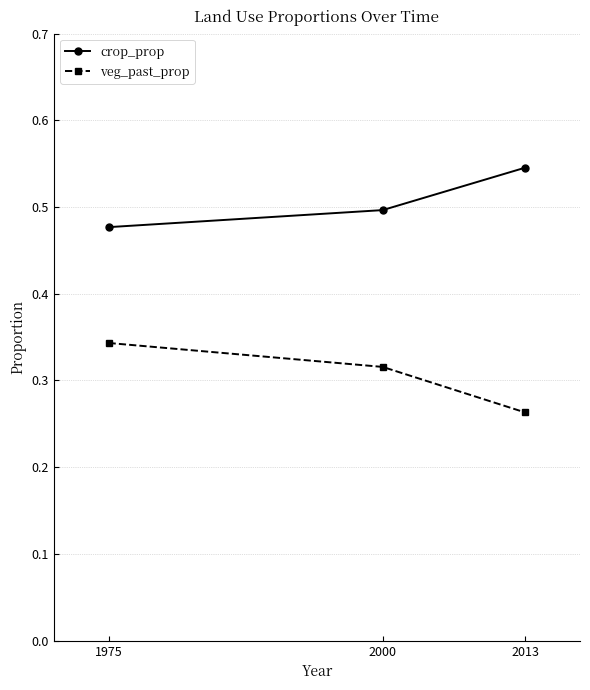

At which category does the chart reach its peak across all series?

2013